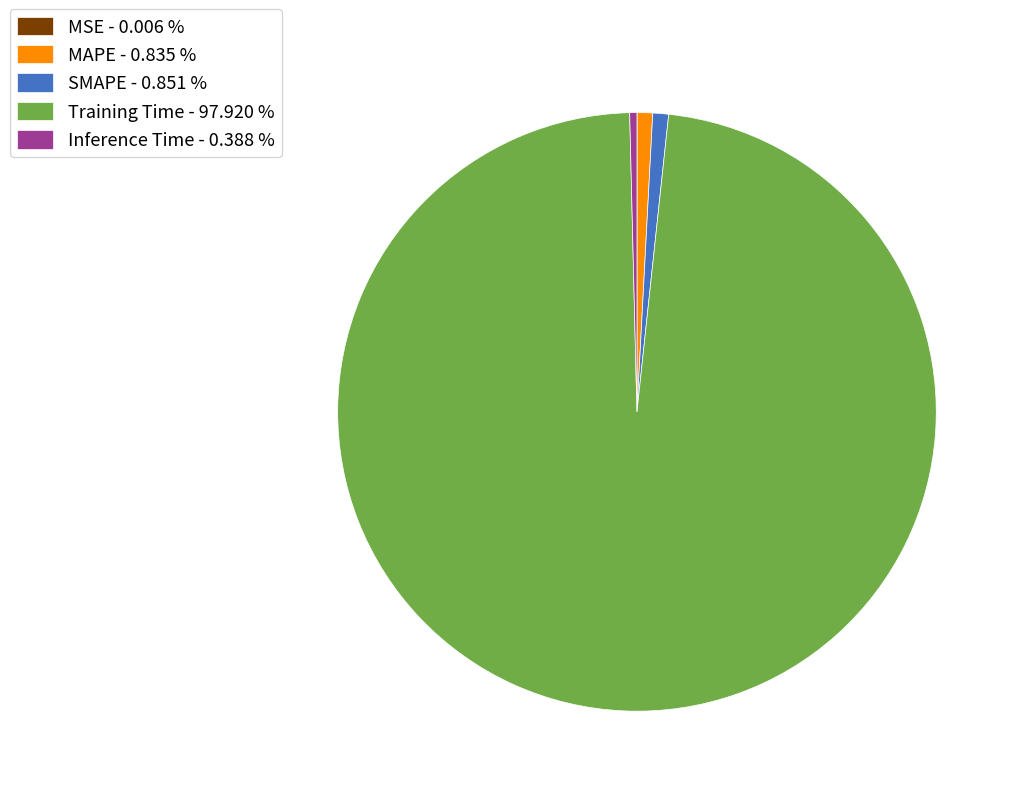

Which has a higher value, Training Time - 97.920 % or MAPE - 0.835 %?

Training Time - 97.920 %